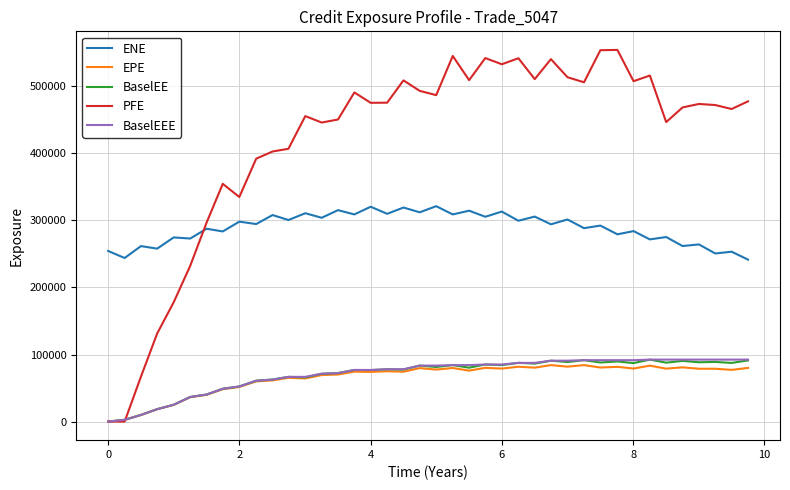

What is the difference between the maximum and minimum values in the BaselEE series?

92415.7